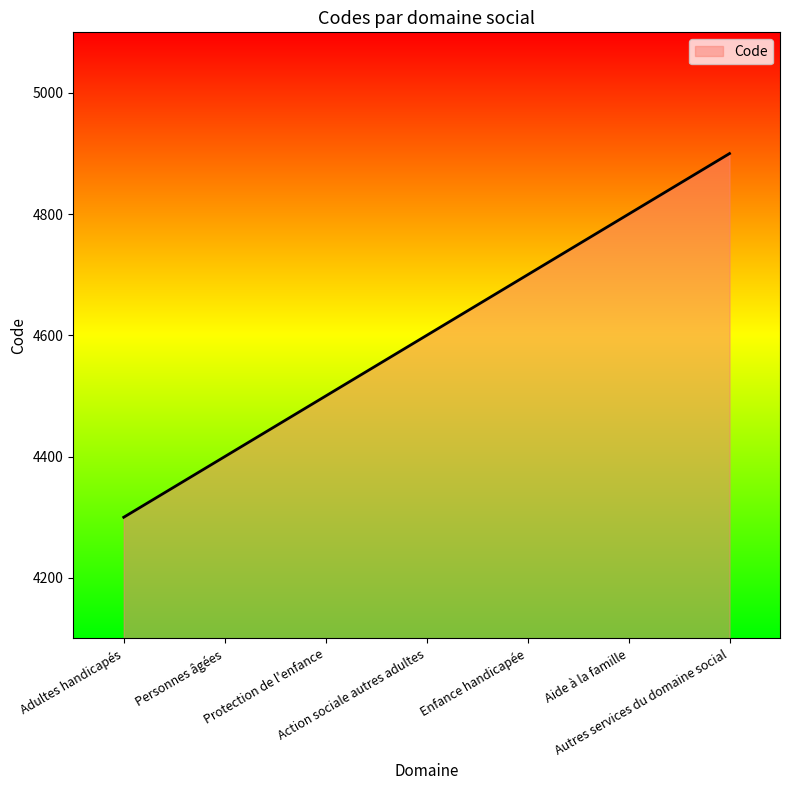

Which category has the lowest value across all series?

Adultes handicapés